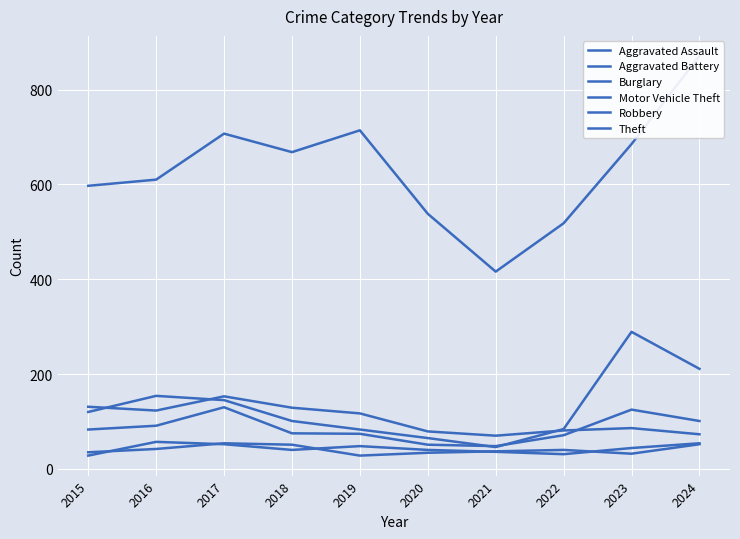

Is this an area chart (filled region under the line)?

No